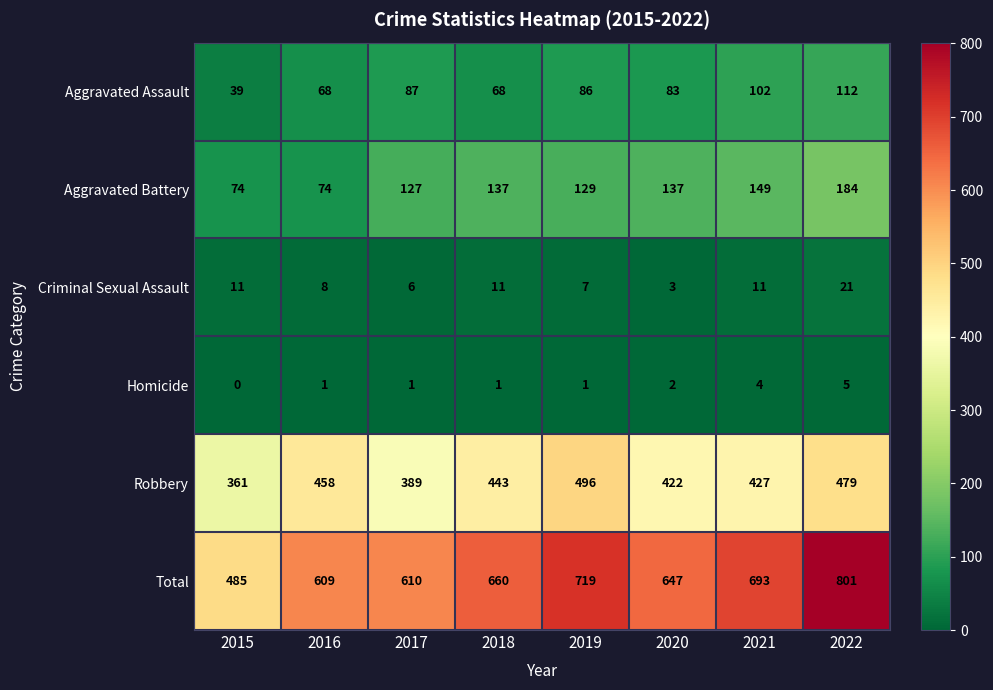

Which series has the largest total across all categories?

Total